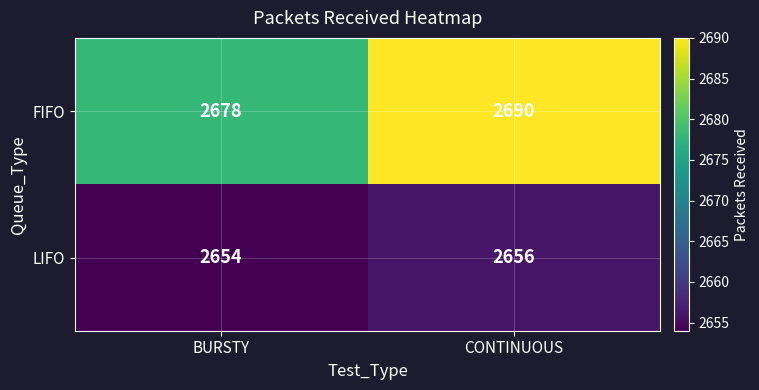

Which series has the largest total across all categories?

FIFO